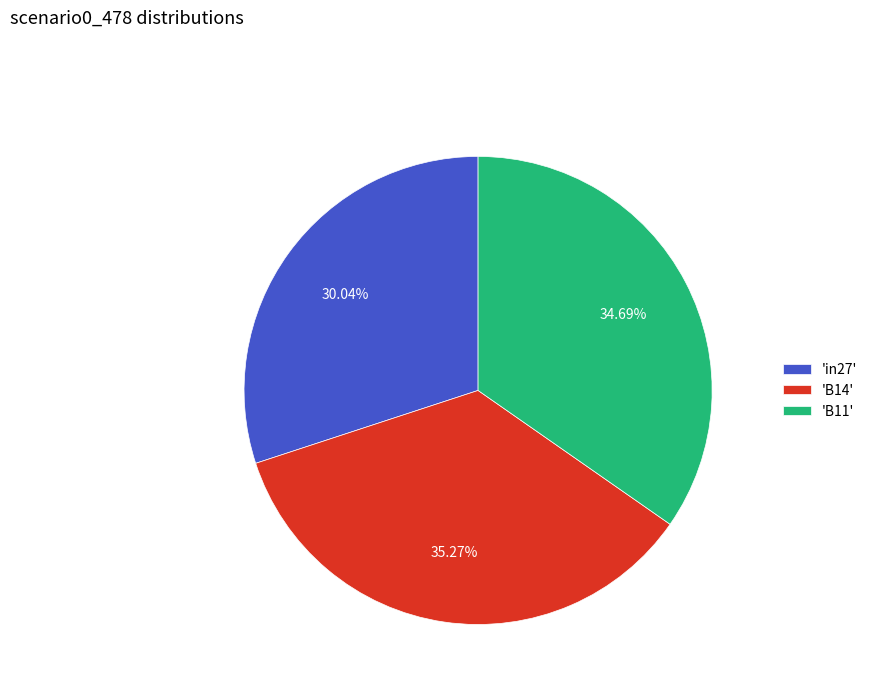

Is 'in27' the majority of the pie?

No